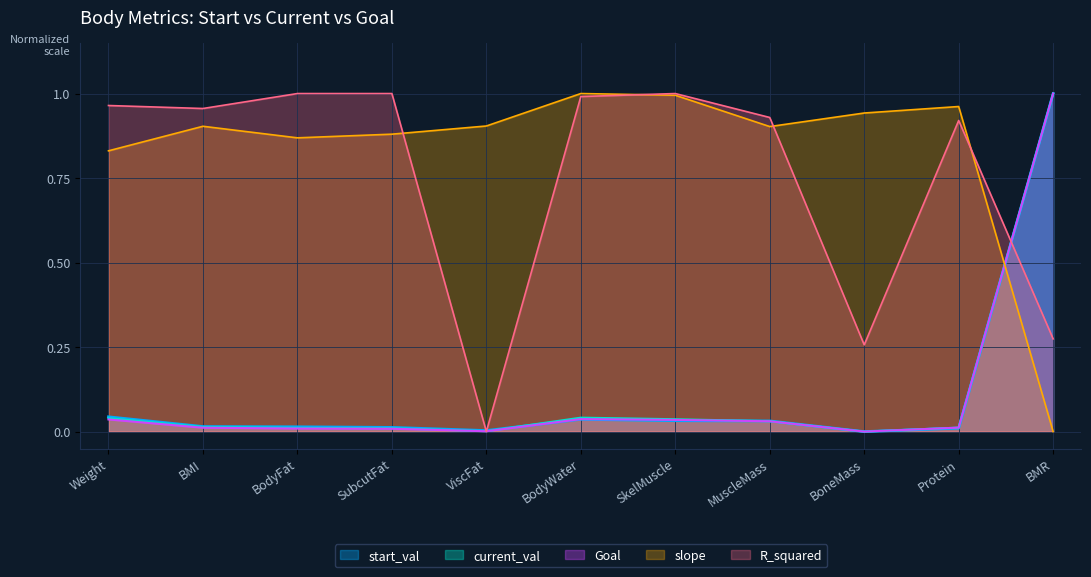

Is it true that start_val equals 0.0 at BodyFat?

True